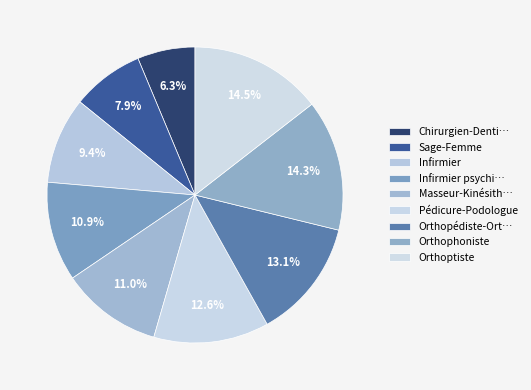

To the nearest percent, what is the difference between the largest and smallest slice percentages?

8%